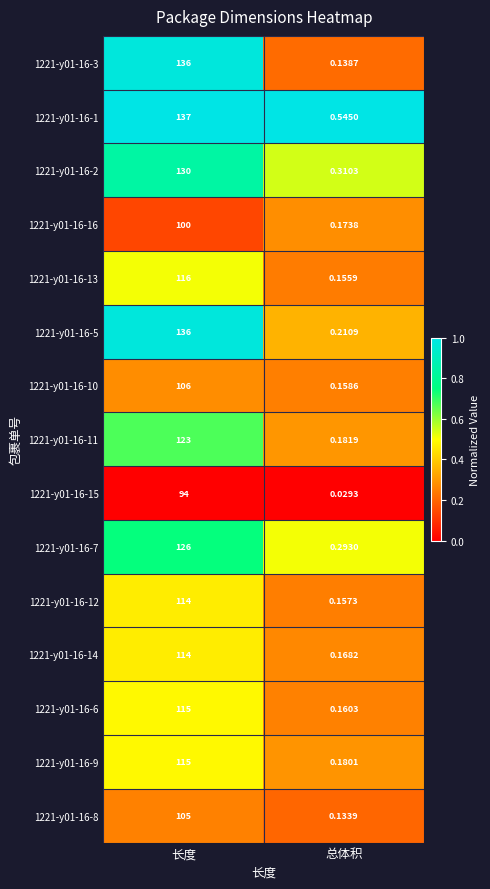

At which category is the sum across all series the highest?

长度